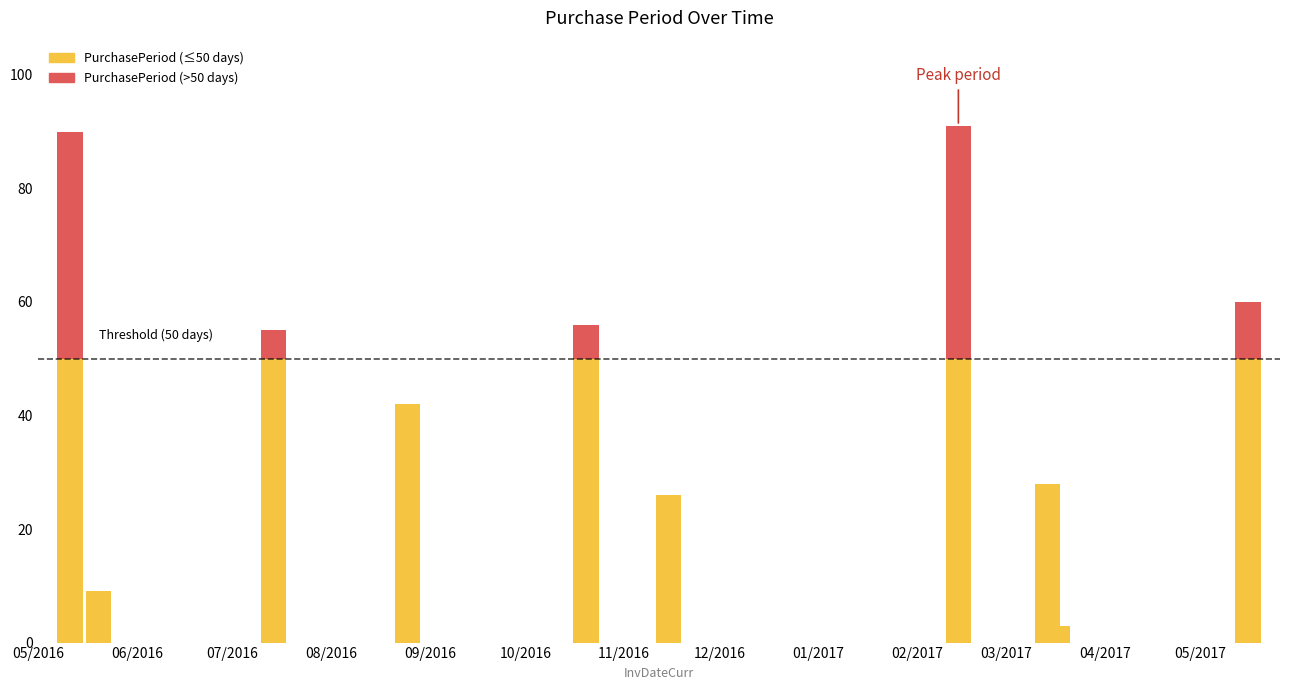

Which category has the lowest value across all series?

2017-03-17